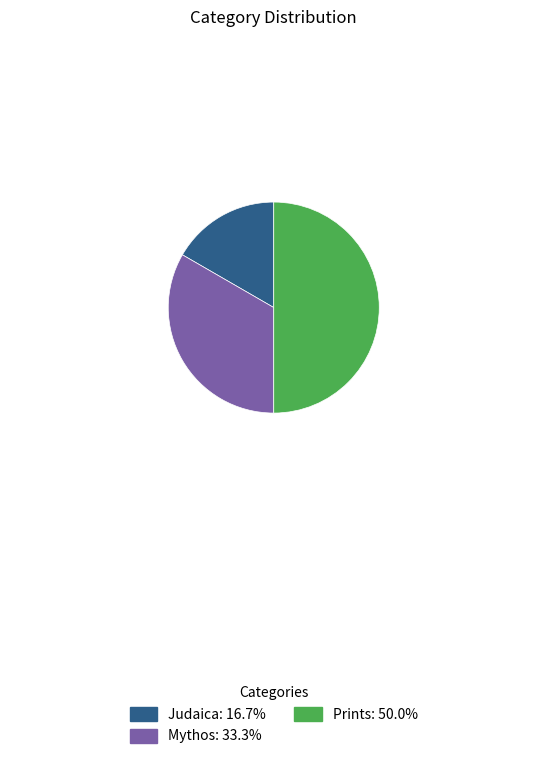

Combined, do Prints and Judaica account for over 50%?

Yes